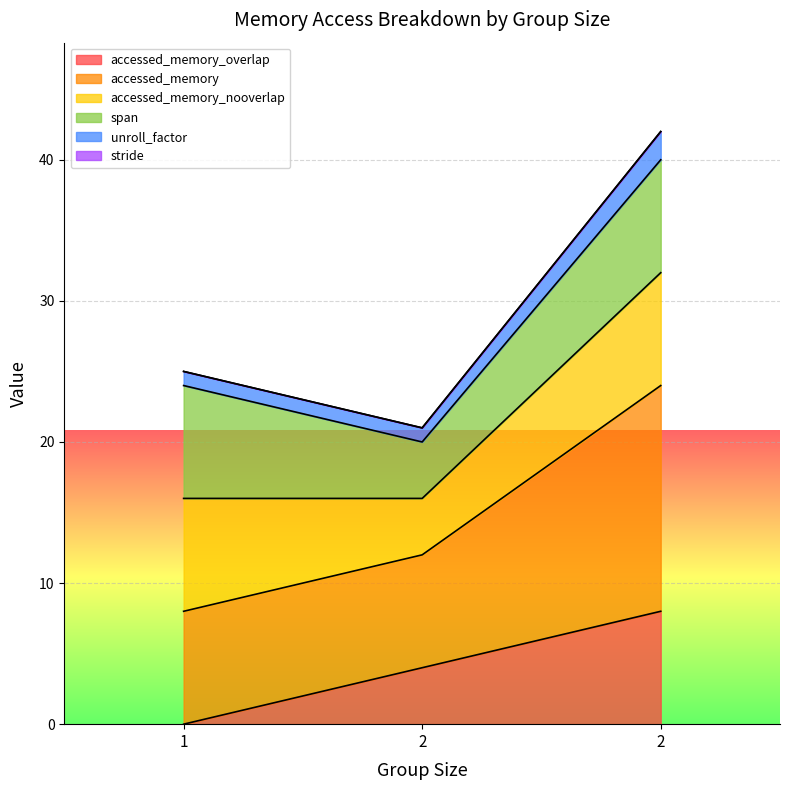

How many values in accessed_memory_overlap are above zero?

2